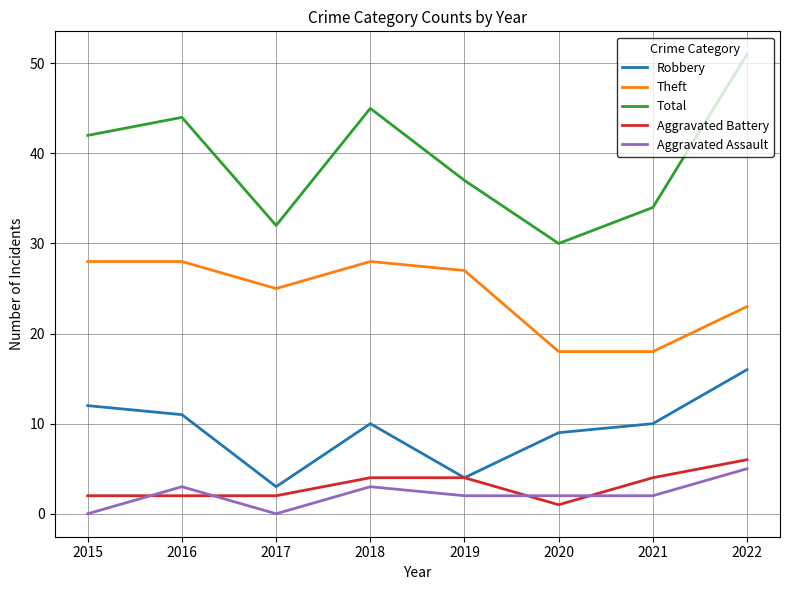

Count the number of categories in the chart.

8